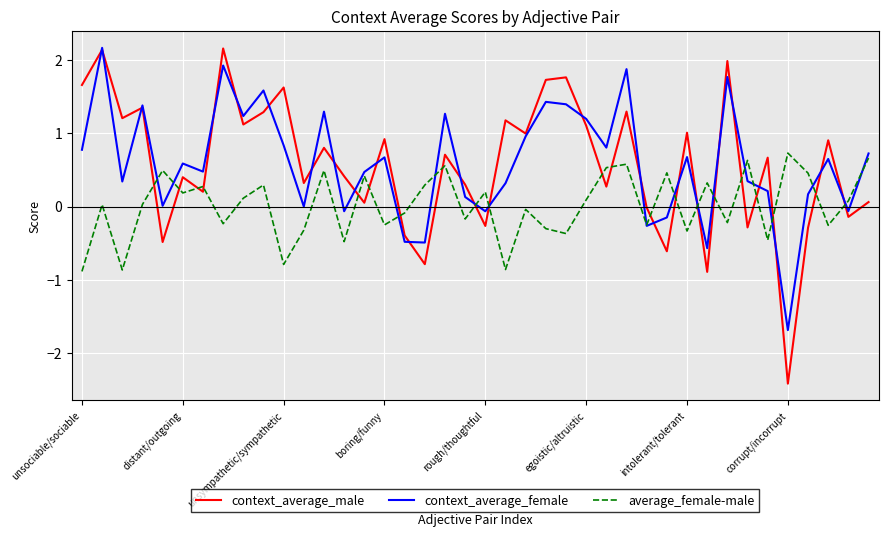

What is the sum of all context_average_female values?

23.9